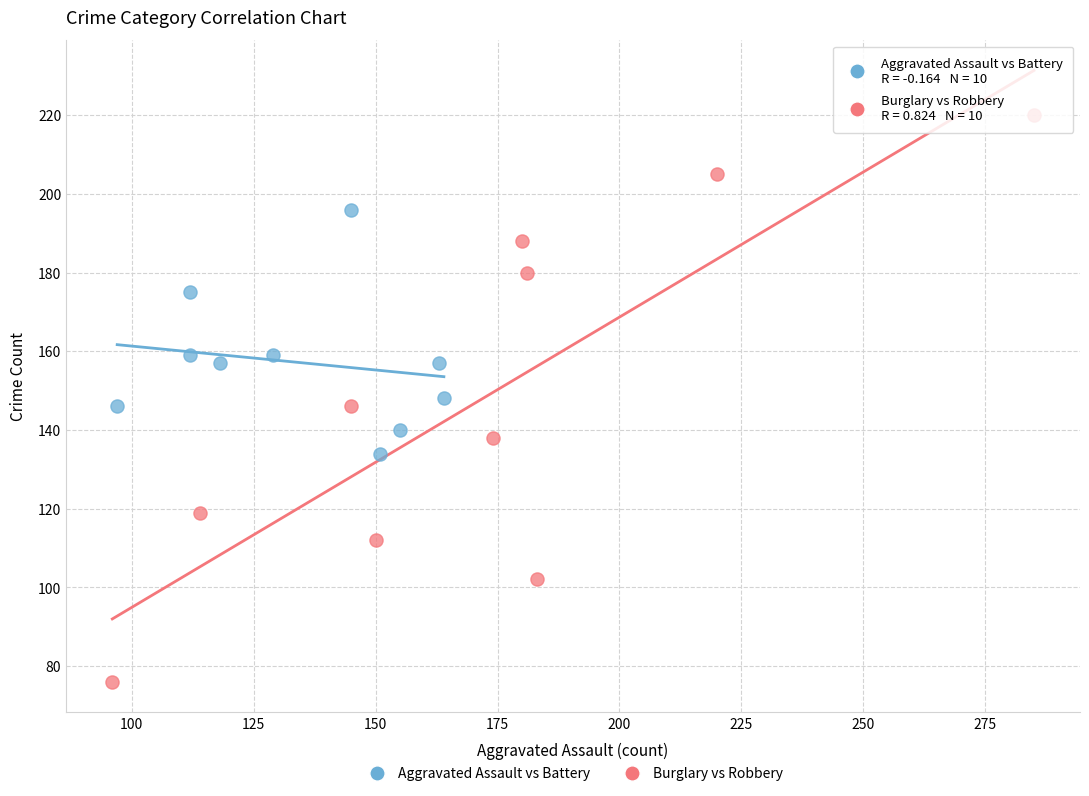

What are all the series names shown in the legend?

Aggravated Assault vs Battery, Burglary vs Robbery